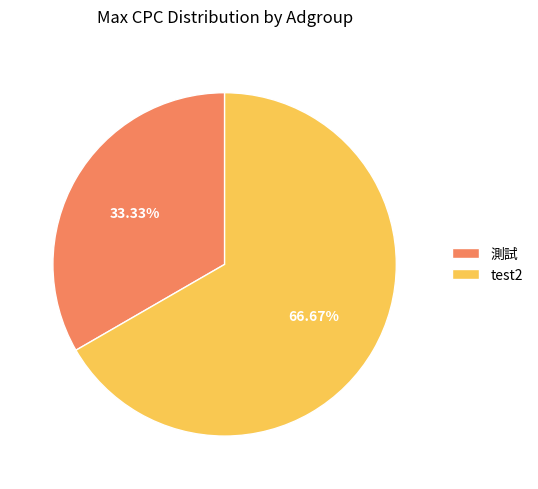

Is the sum of test2 and 測試 greater than half?

Yes